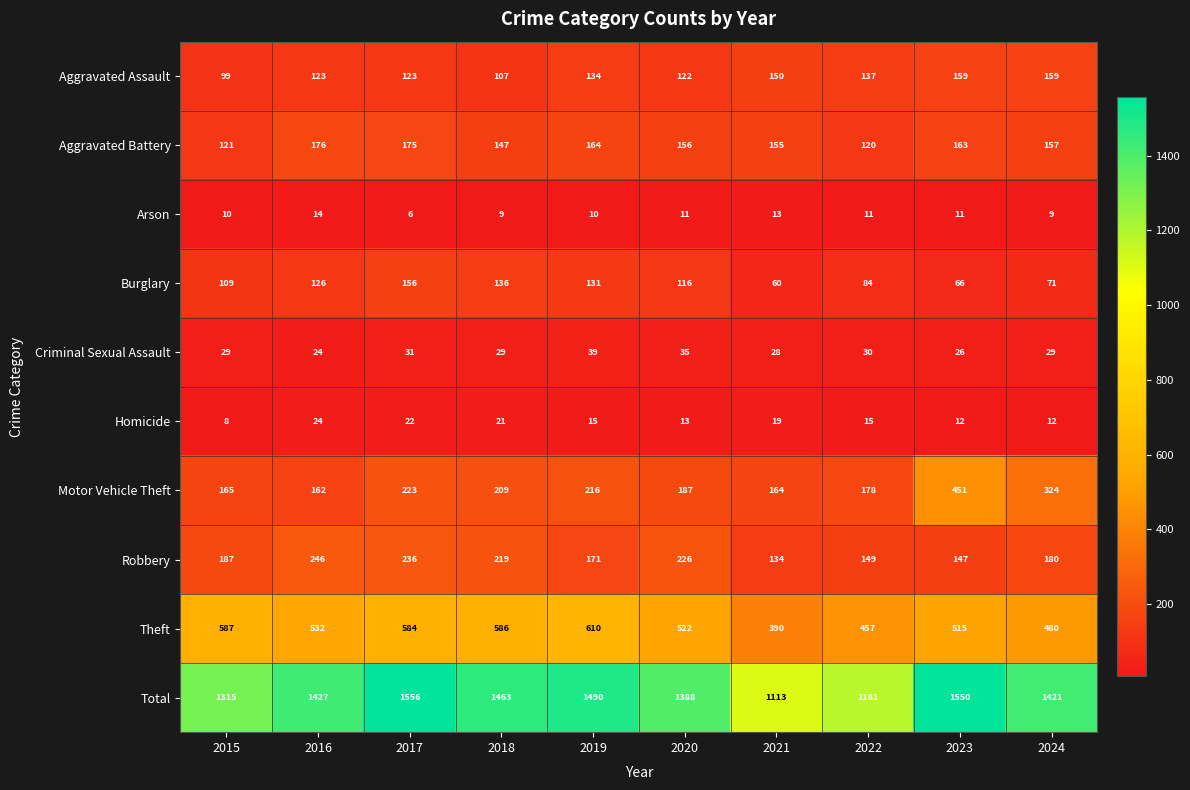

What is the sum of the Theft values at 2020 and 2015?

1109